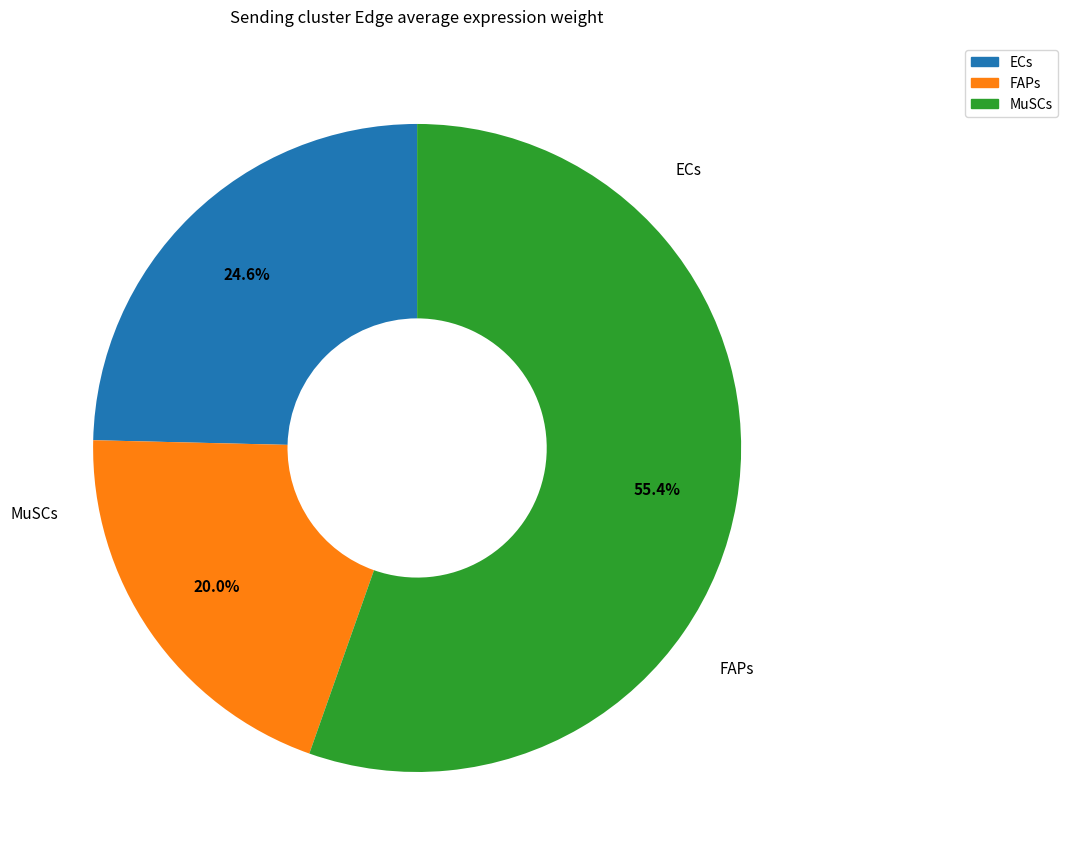

What is the largest slice in the pie chart?

ECs